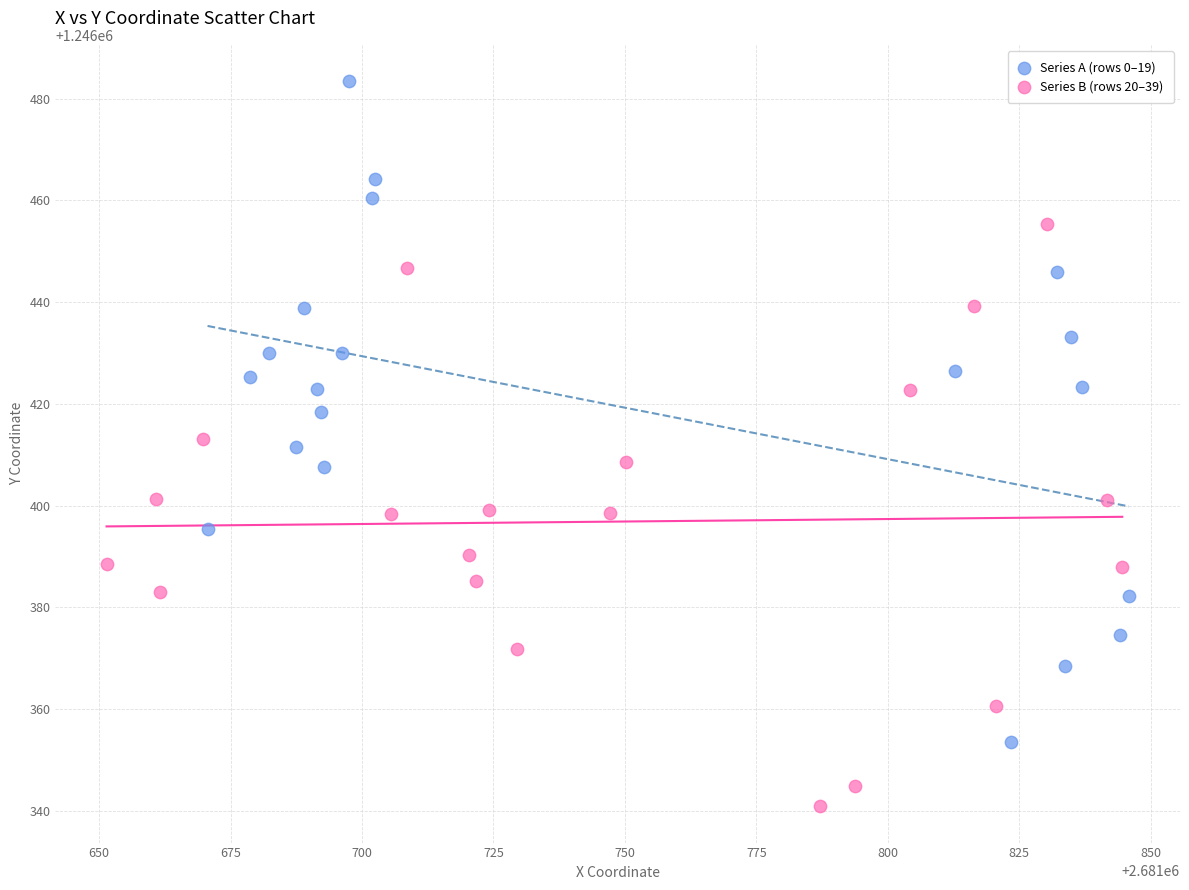

Which series contains the highest Y value?

Series A (rows 0–19)